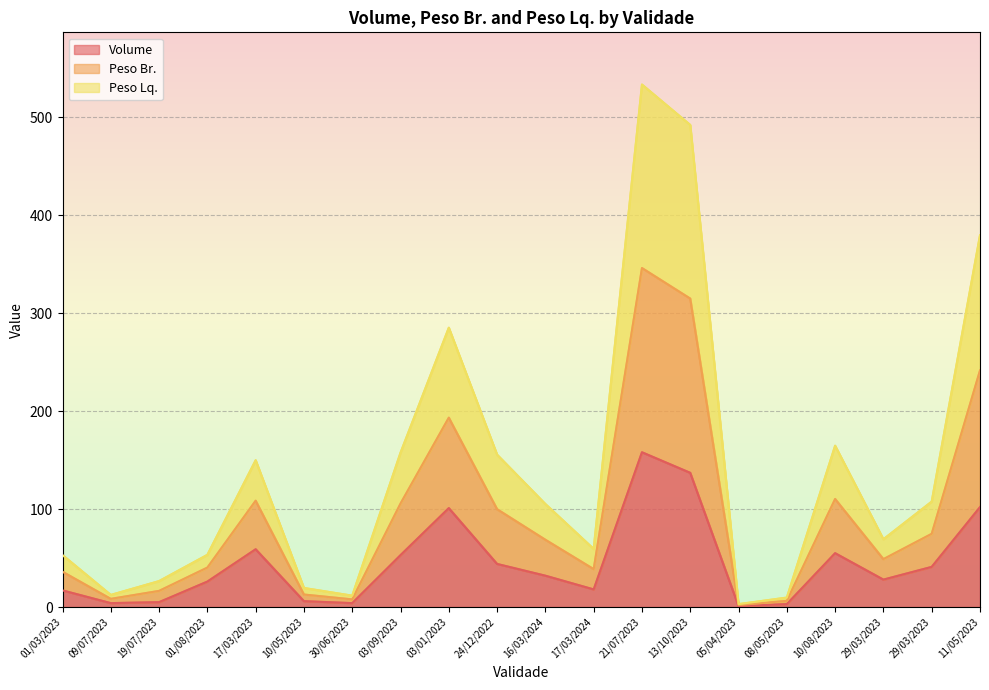

Rank the series at 03/09/2023 from lowest to highest value.

Volume, Peso Br., Peso Lq.